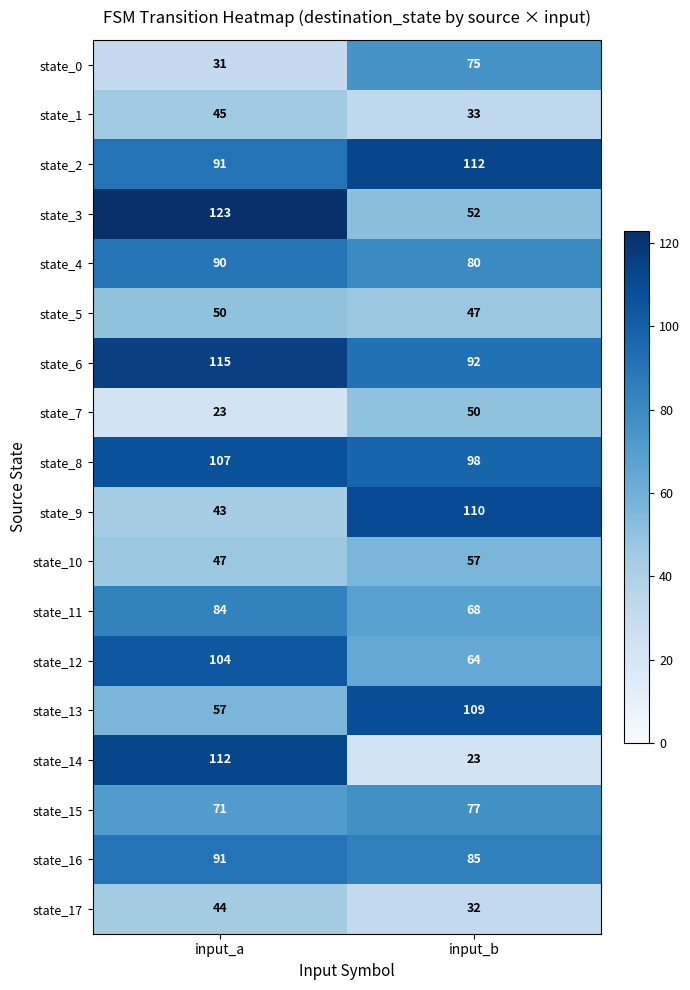

What is the maximum value shown in the chart?

123